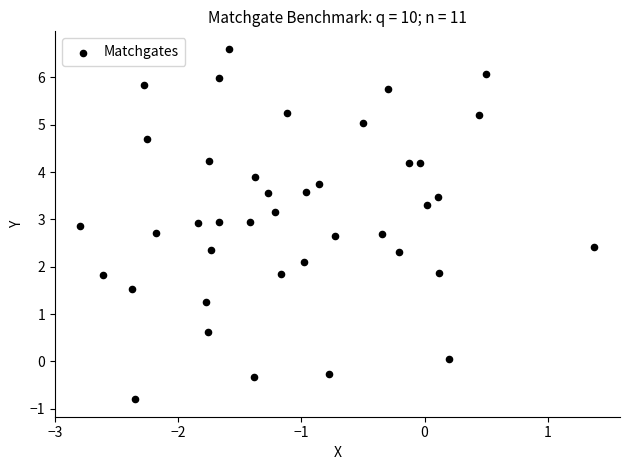

What is the range of Y values (max minus min)?

7.4